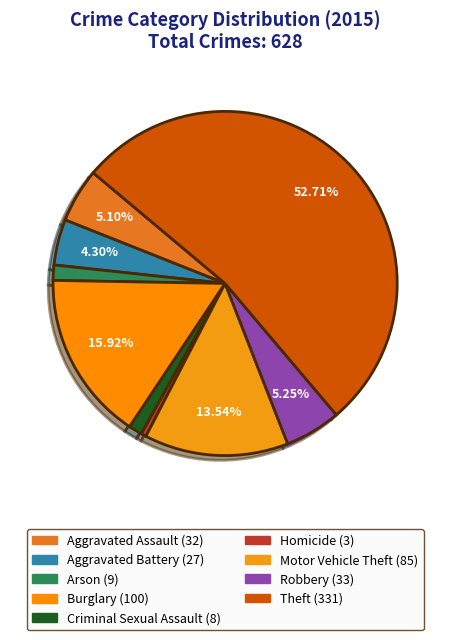

What percentage is the Arson slice, to the nearest percent?

1%